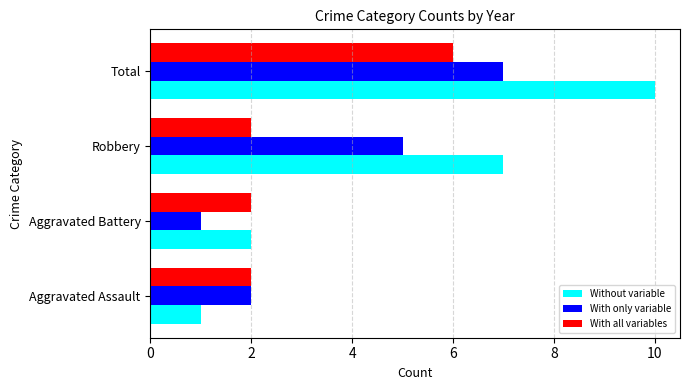

Rank the series by their average value, from lowest to highest.

With all variables, With only variable, Without variable